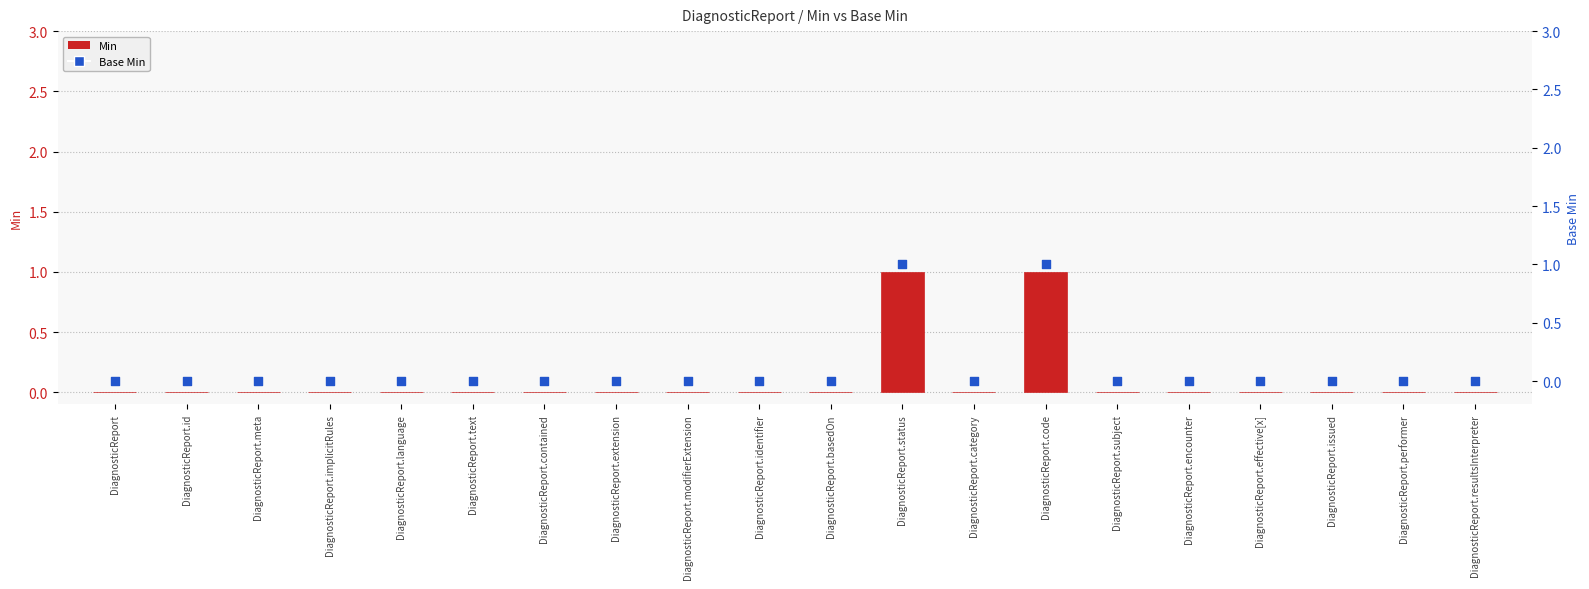

At which category is the sum across all series the highest?

DiagnosticReport.status